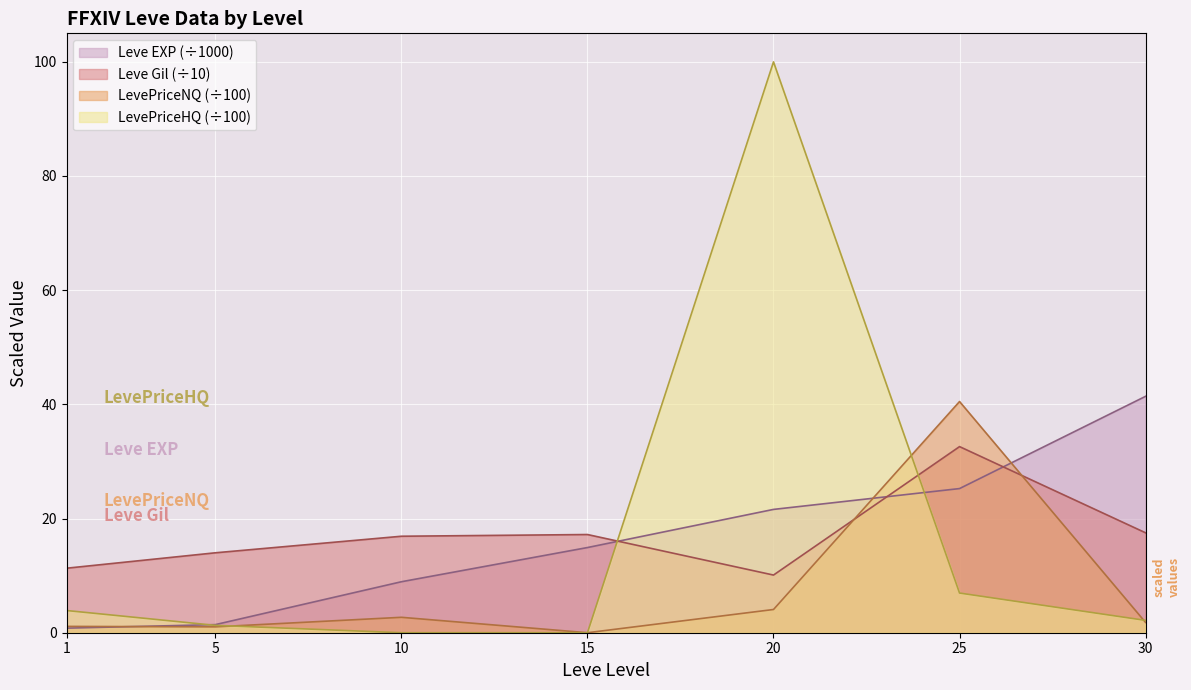

Reading left to right, what are all the values shown in this chart?

Leve EXP: 1=0.8	5=1.4	10=8.9	15=14.9	20=21.6	25=25.2	30=41.4
Leve Gil: 1=11.3	5=14.0	10=16.9	15=17.2	20=10.1	25=32.6	30=17.5
LevePriceNQ: 1=1.1	5=1.0	10=2.7	15=0.0	20=4.1	25=40.5	30=1.8
LevePriceHQ: 1=3.9	5=1.3	10=0.0	15=0.0	20=100.0	25=7.0	30=2.2